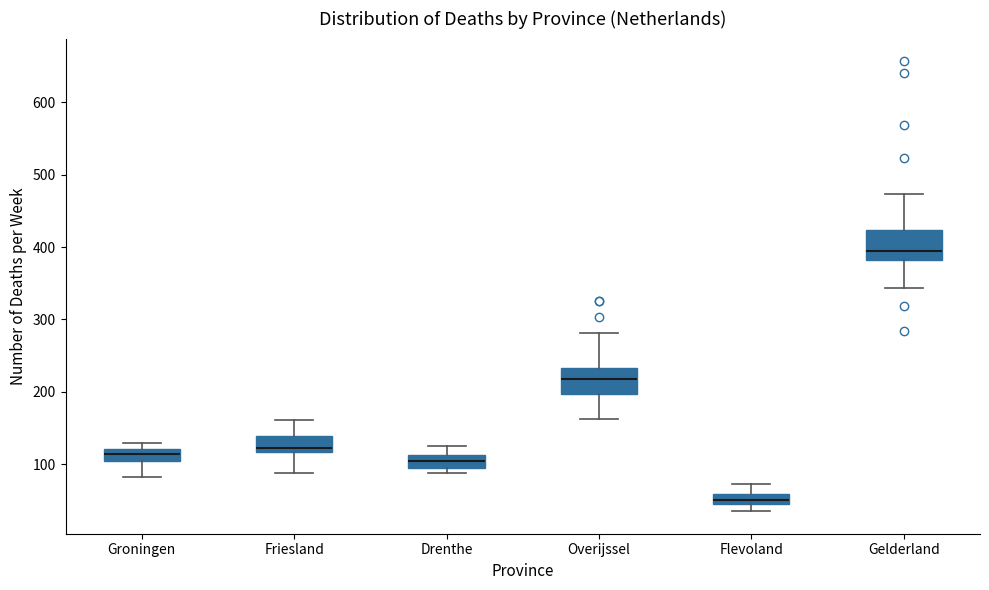

Which box's median line is the highest?

Gelderland